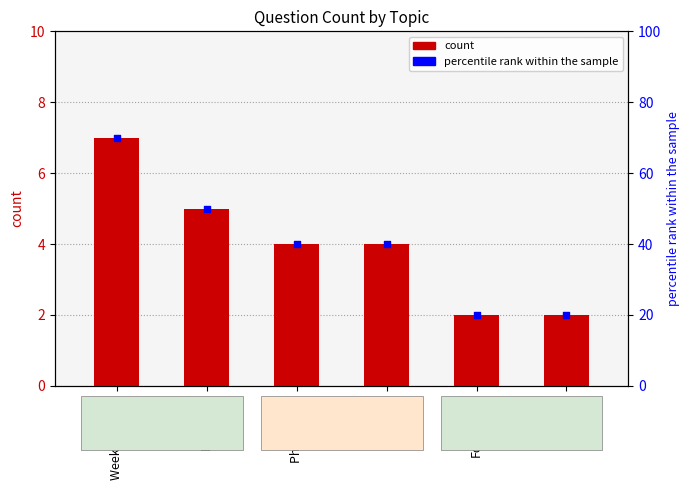

Which series reaches the maximum Y coordinate?

percentile rank within the sample